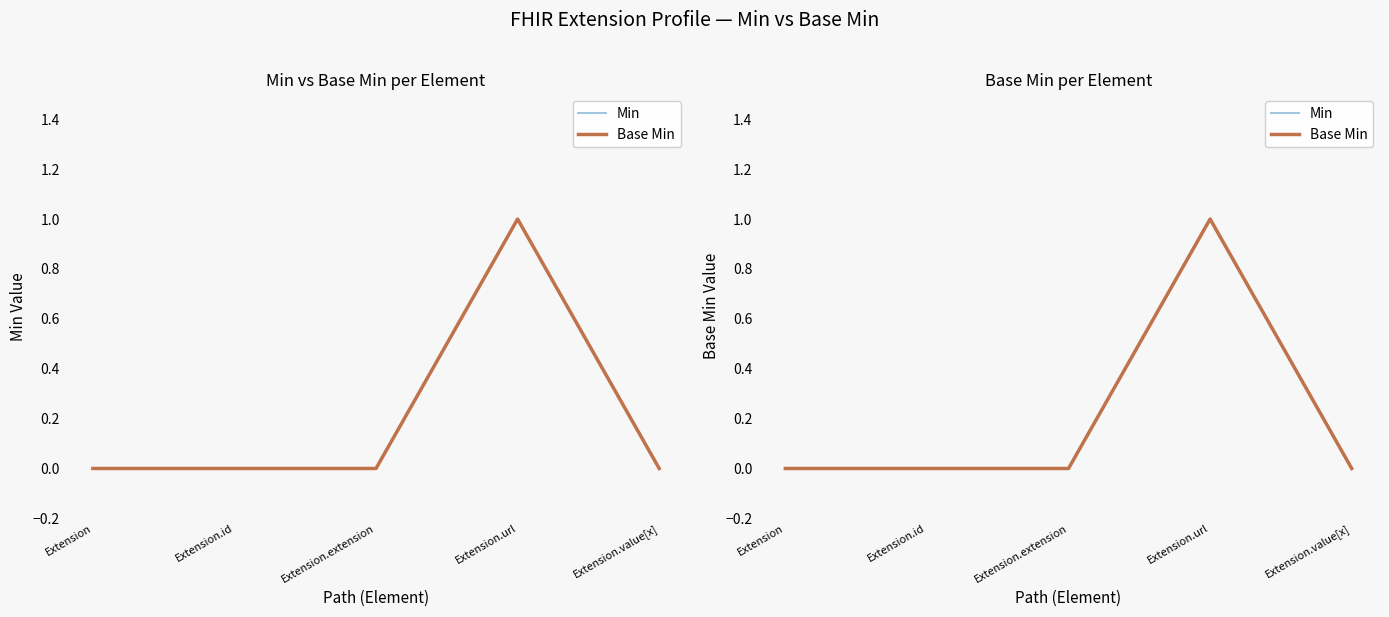

Where is the first local maximum for Min?

Extension.url